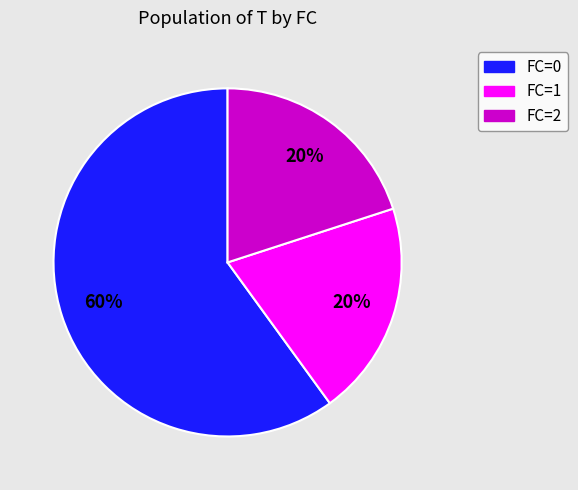

To the nearest percent, what is the difference between the largest and smallest slice percentages?

40%